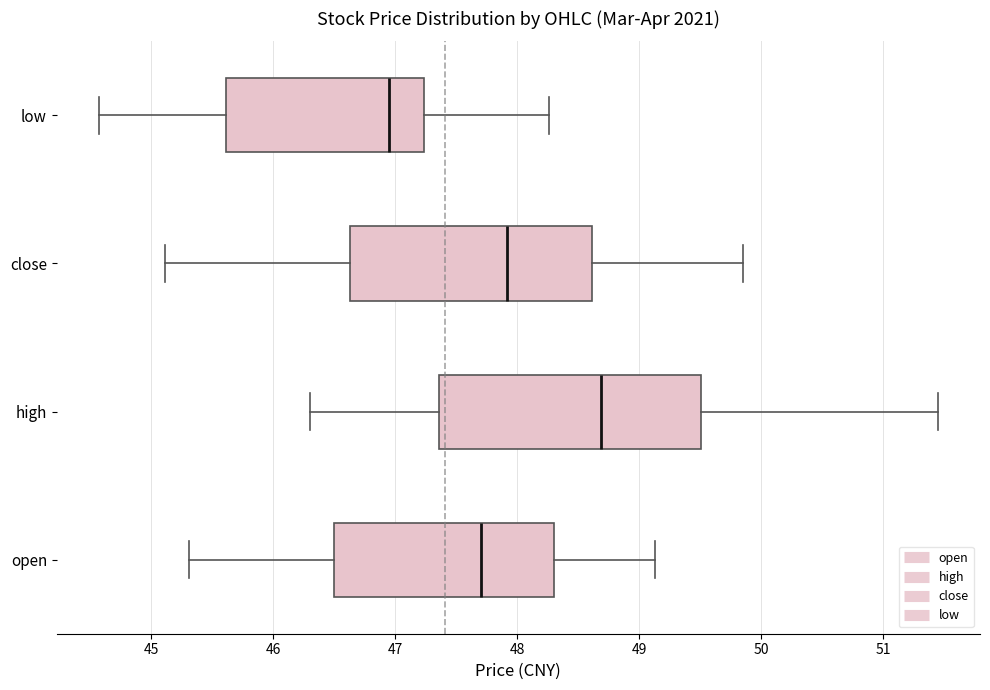

Where is the right edge of the box for close on the x-axis? The values are not printed on the chart, so give them approximately, as read against the axis.

48.6